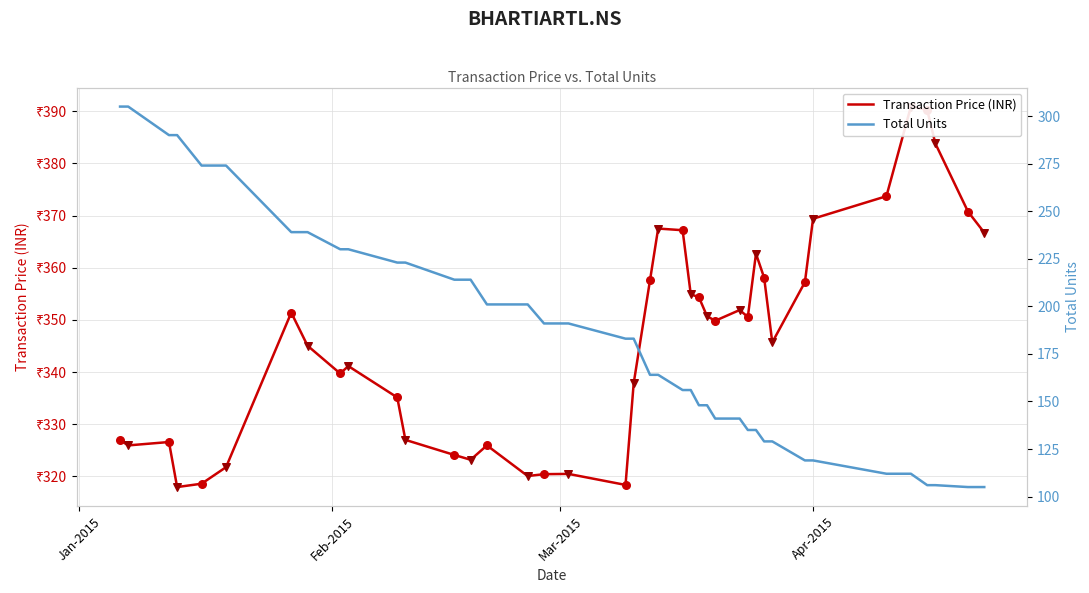

Which series has the largest total across all categories?

Transaction Price